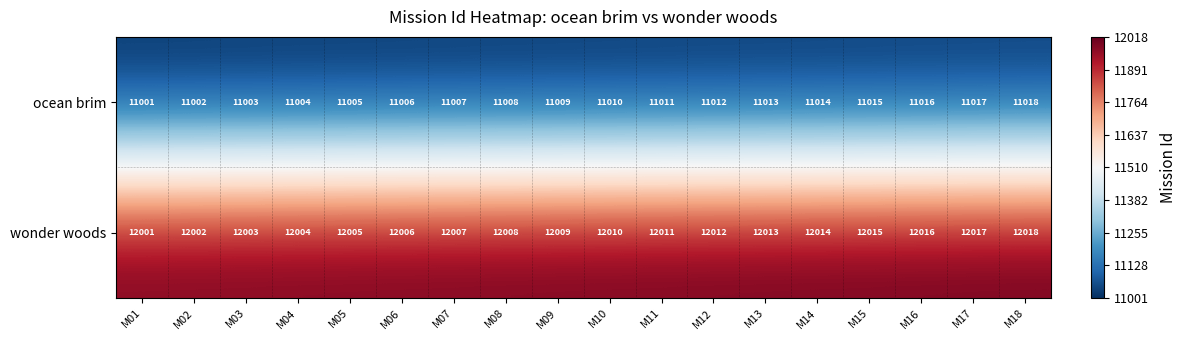

At how many categories does at least one series exceed 11948?

18